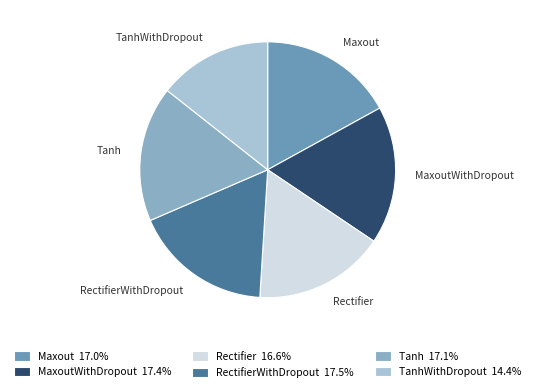

Is the sum of TanhWithDropout and Rectifier greater than half?

No